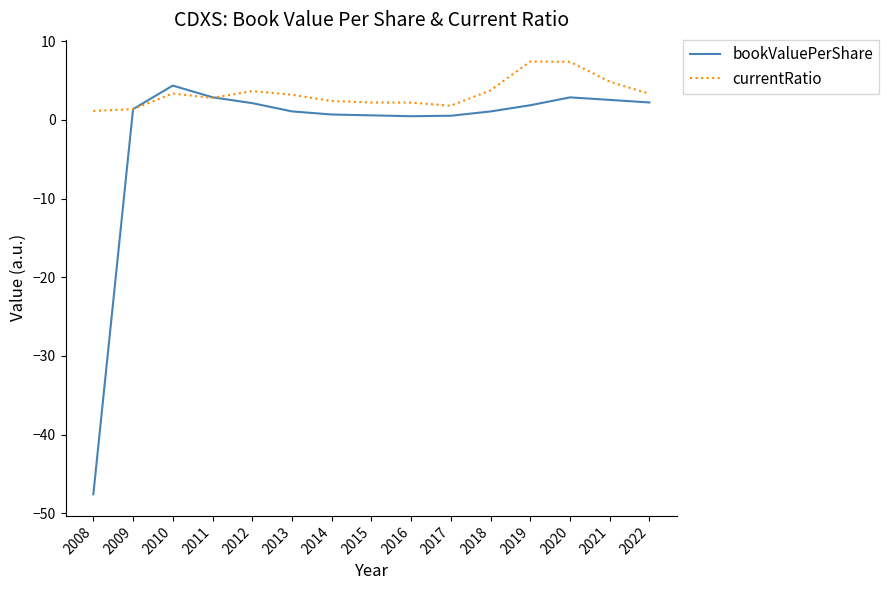

What is the total value across all series at 2021?

7.4